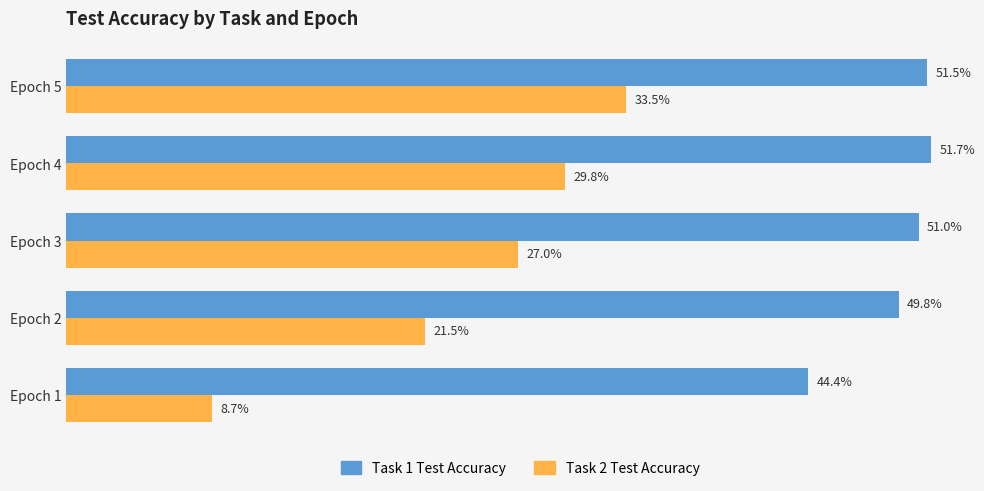

Which label corresponds to the smallest value in the chart?

Epoch 1